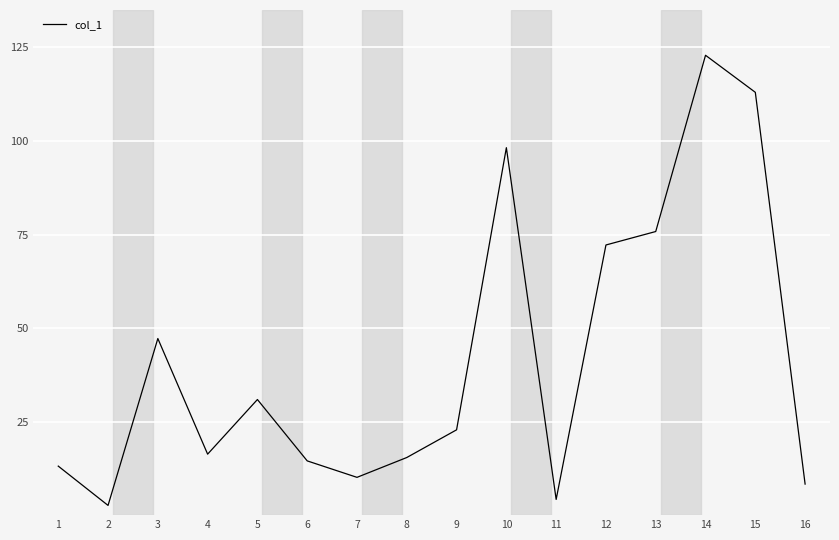

The value at 14 is 161.5. True or false?

False